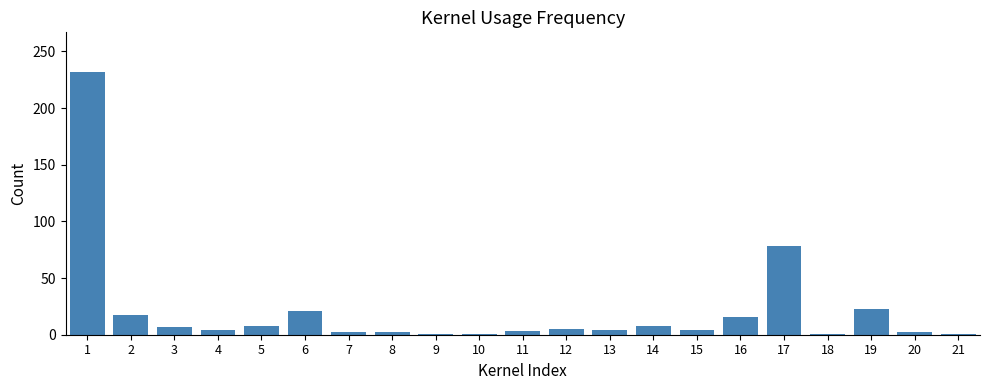

What is the difference between the maximum and minimum values?

231